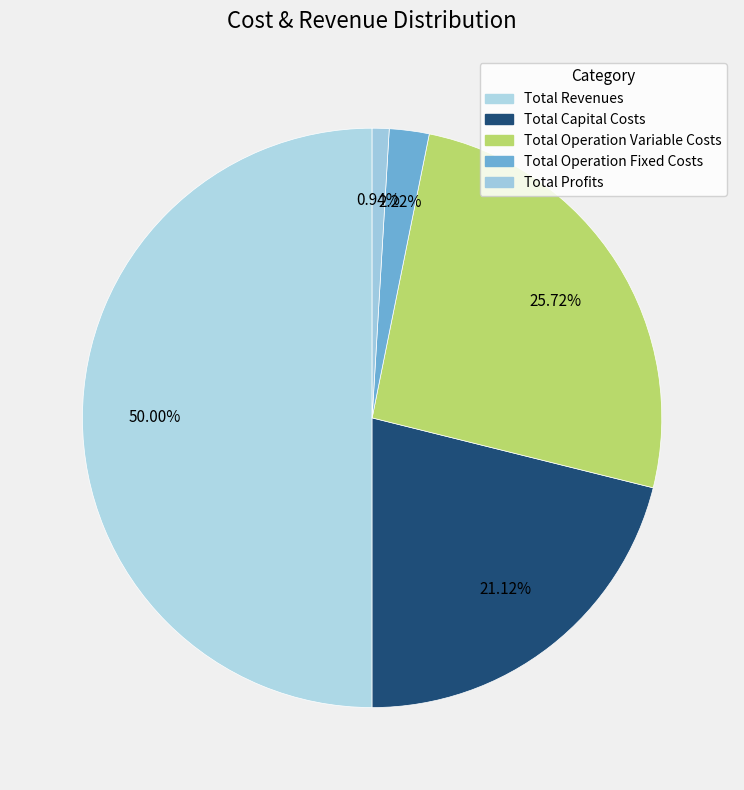

To the nearest percent, what percentage of the pie is Total Operation Variable Costs?

26%